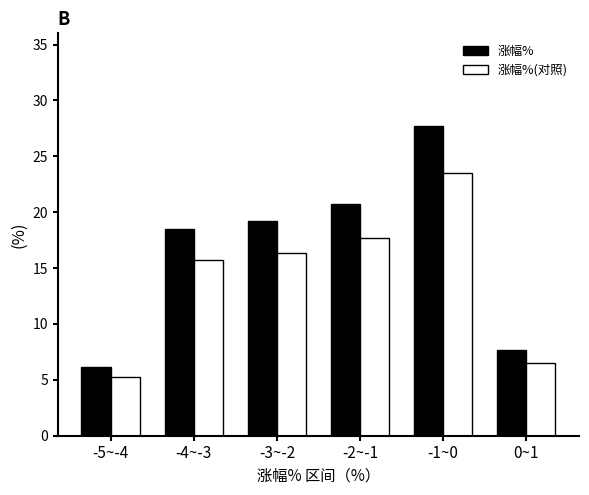

Reading right to left, what are all the values shown in this chart?

涨幅%: 0~1=7.7	-1~0=27.7	-2~-1=20.8	-3~-2=19.2	-4~-3=18.5	-5~-4=6.2
涨幅%(对照): 0~1=6.5	-1~0=23.5	-2~-1=17.7	-3~-2=16.3	-4~-3=15.7	-5~-4=5.2